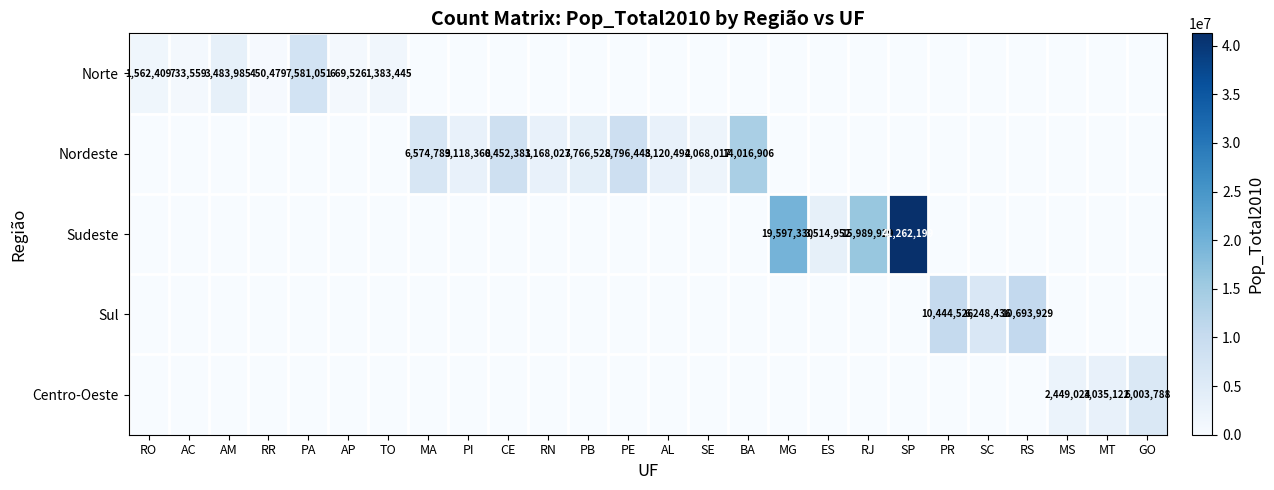

The value of Sudeste at ES is 4851168. True or false?

False